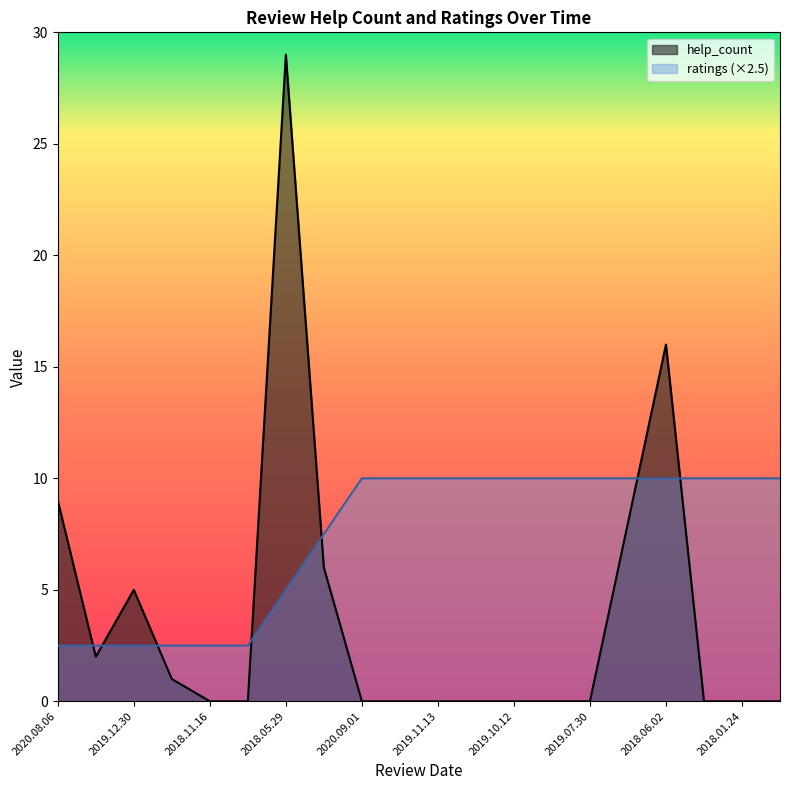

Count the number of categories in the chart.

20